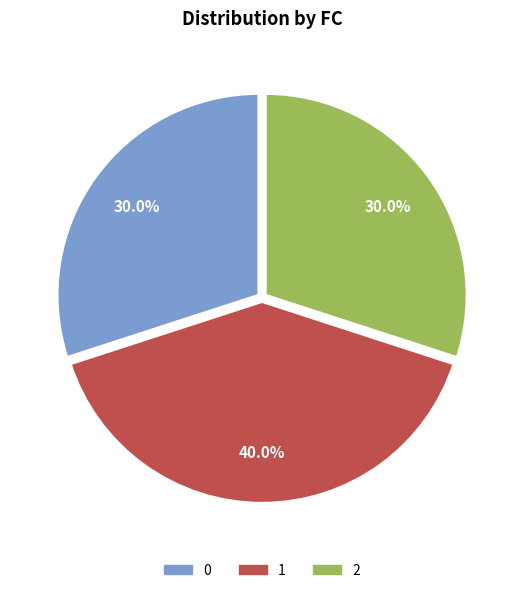

Is there any slice that represents more than half of the pie?

No